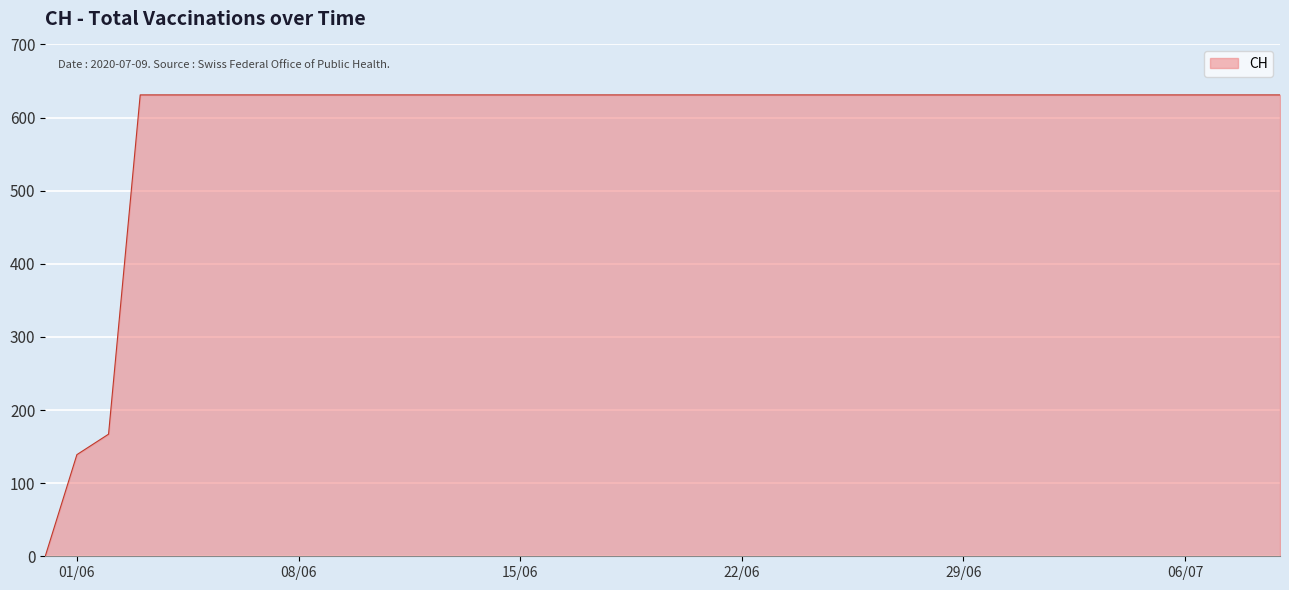

What is the maximum value shown in the chart?

631